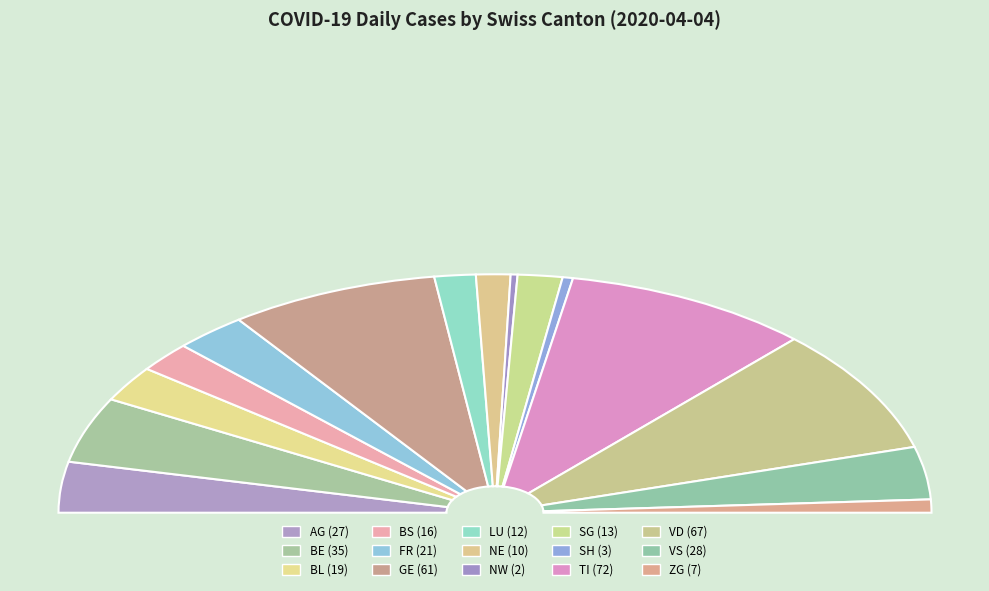

How much of the chart is everything except ZG?

98.2%